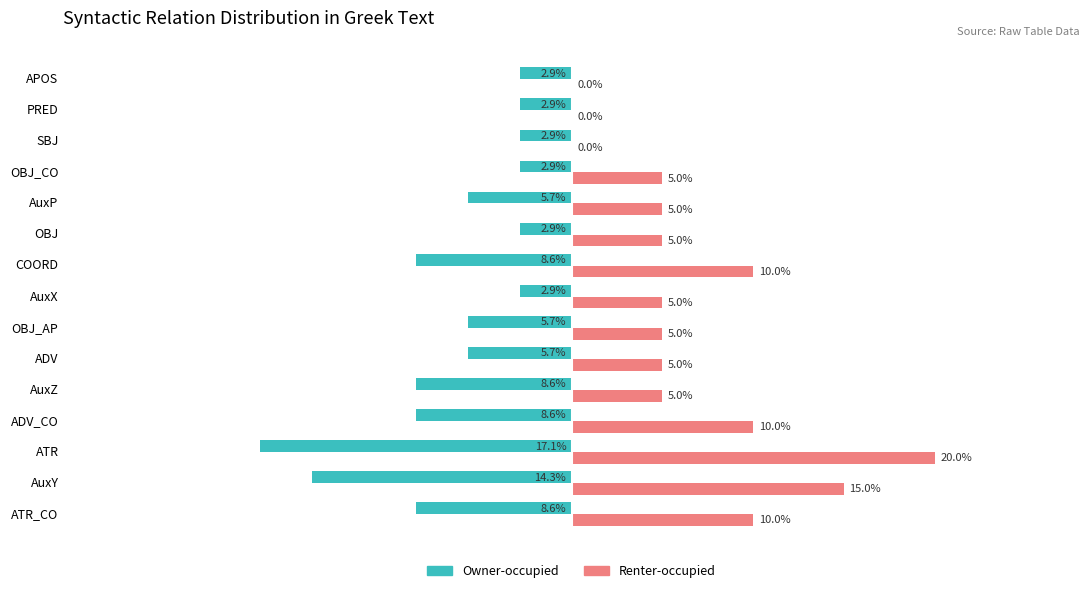

Which series changed the most between OBJ_AP and OBJ?

Owner-occupied